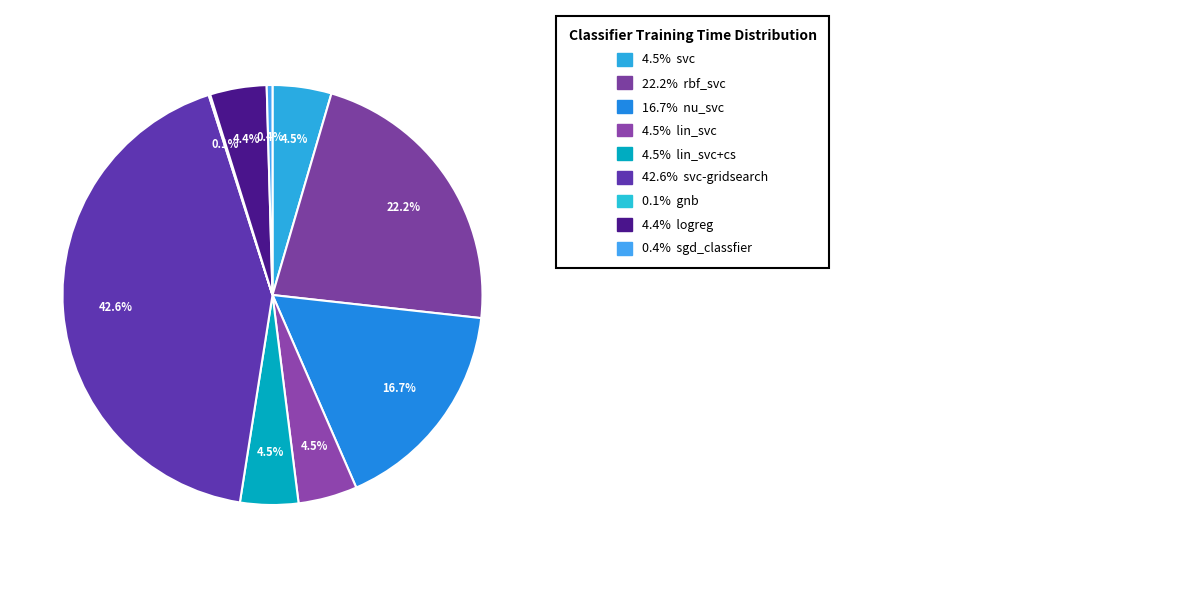

How many slices are in this pie chart?

9